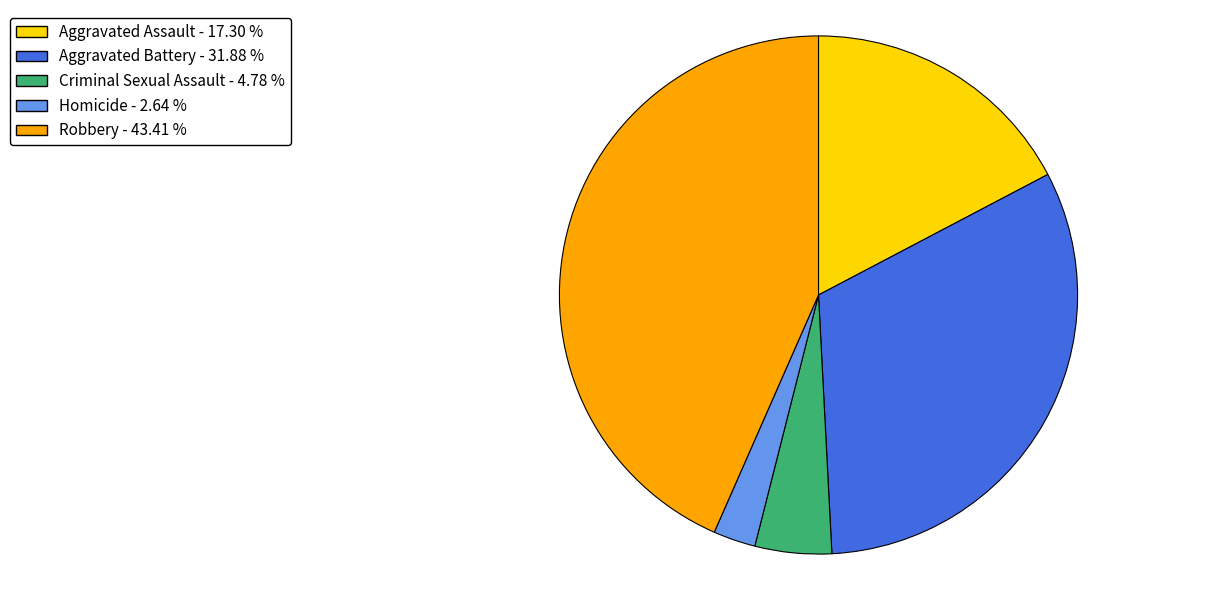

Which category has the smallest portion of the pie?

Homicide